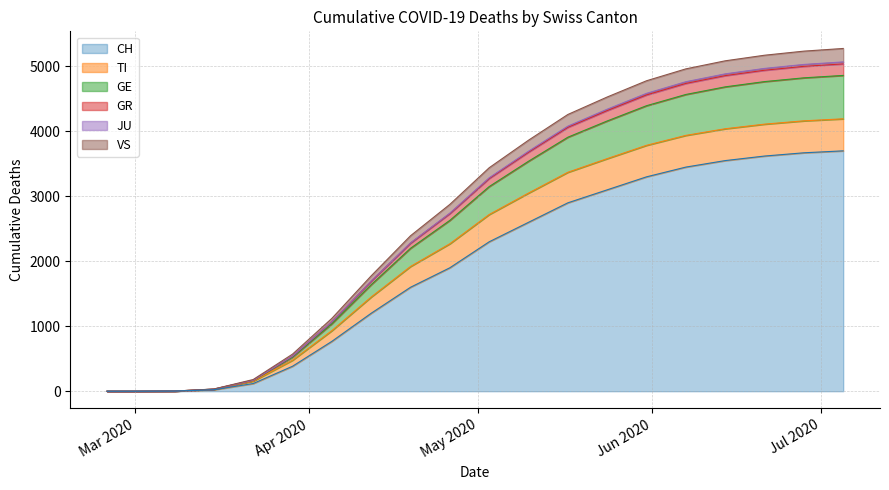

Which category has the highest value in the GR series?

2020-07-05